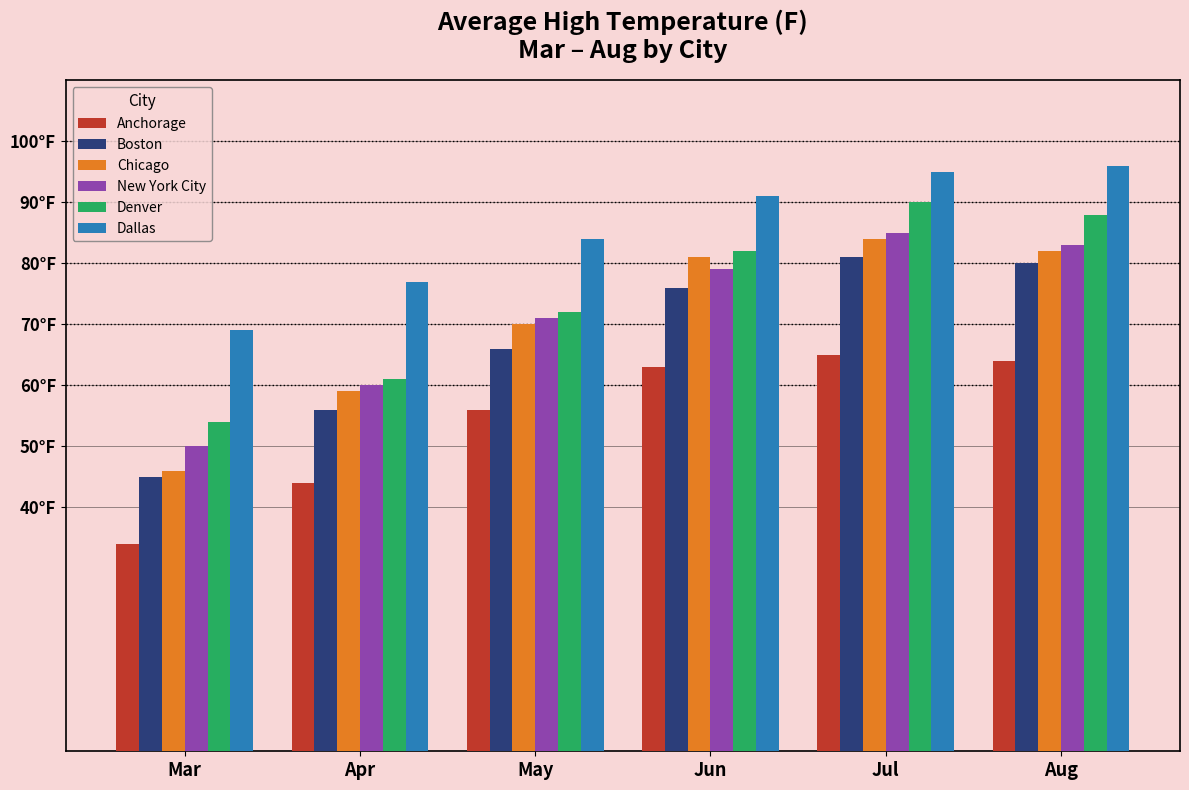

What is the highest value of the Denver series?

90